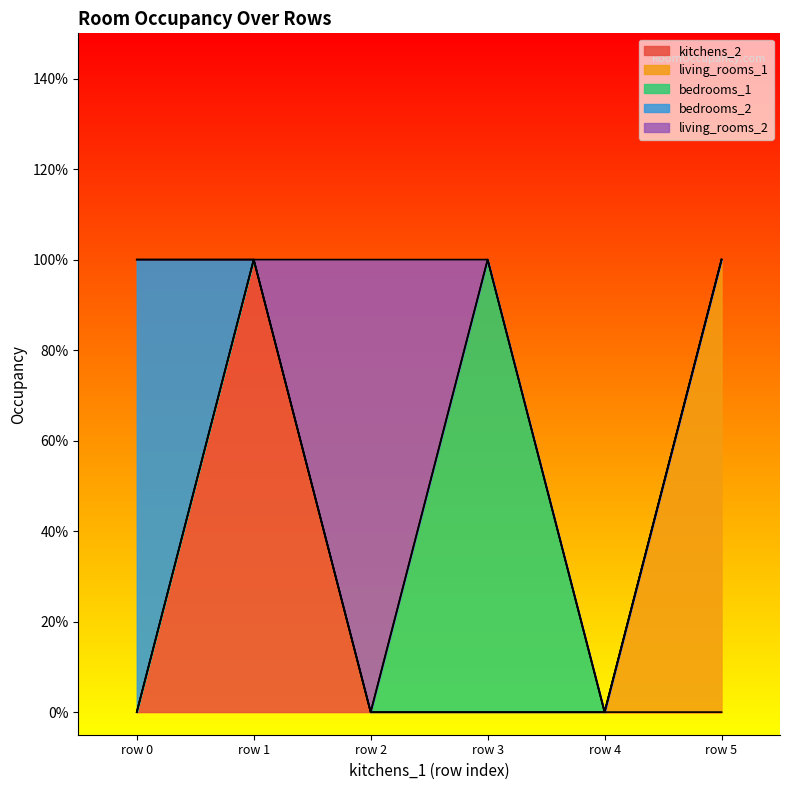

What is the total value across all series at 0?

1